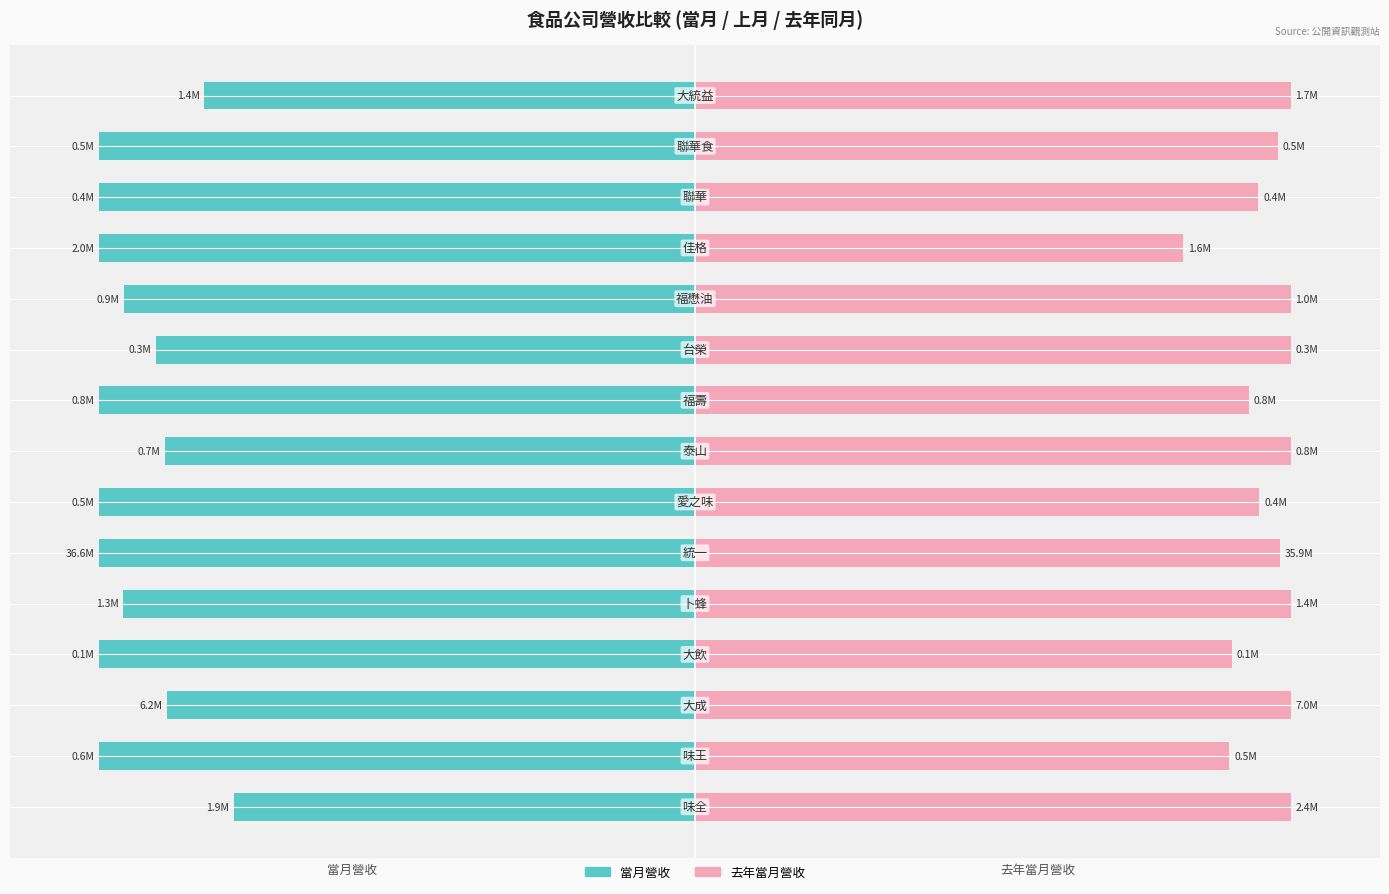

True or false: 去年當月營收 has a value of 32.8 at 4.

False